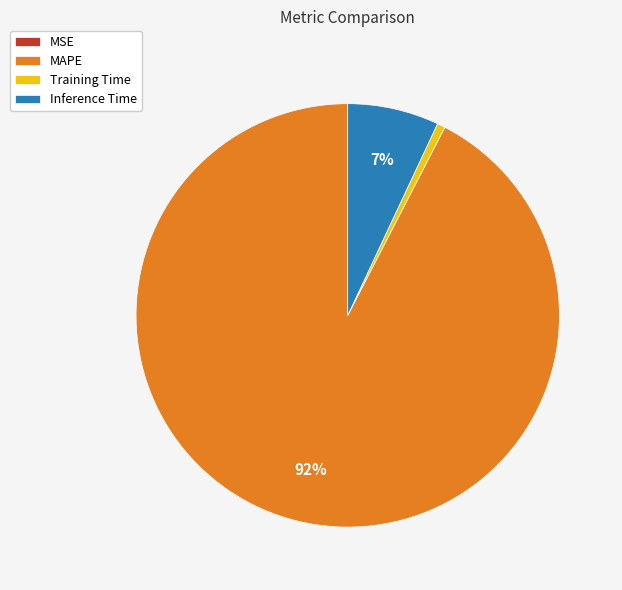

Which has a higher value, Inference Time or Training Time?

Inference Time